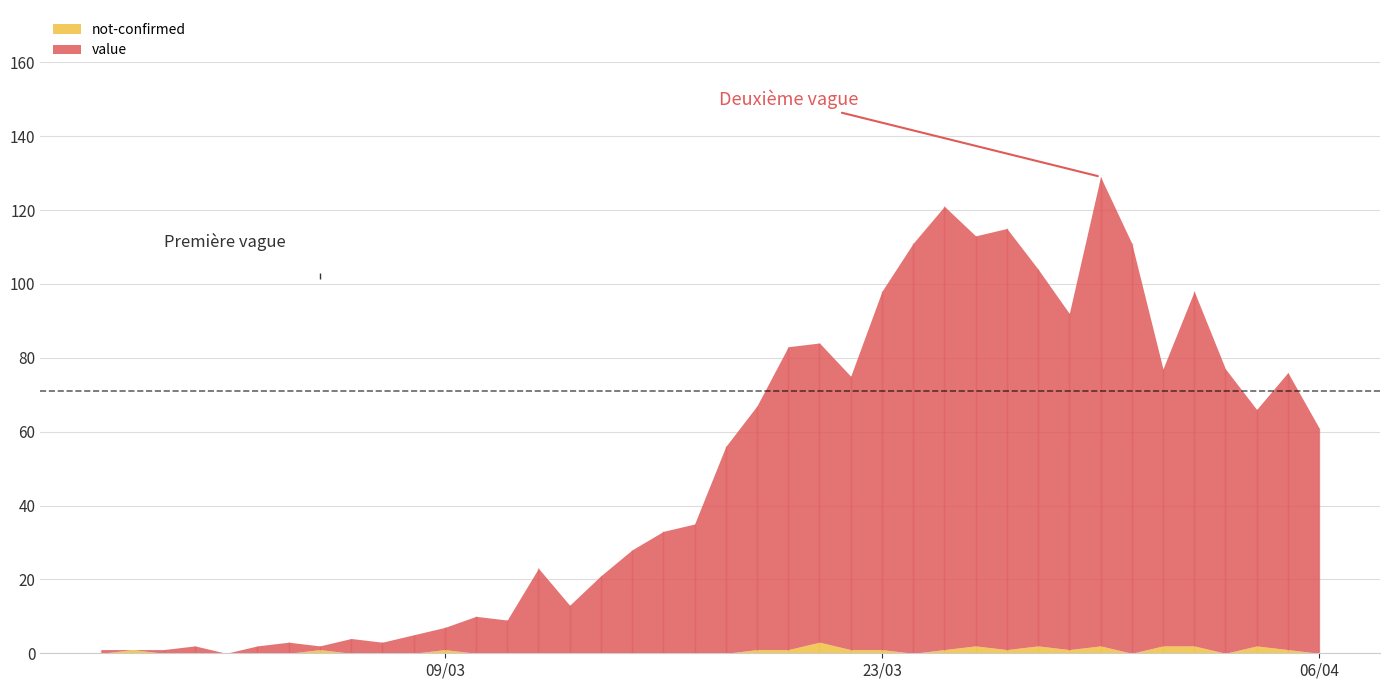

How many data points in not-confirmed are above 0?

18